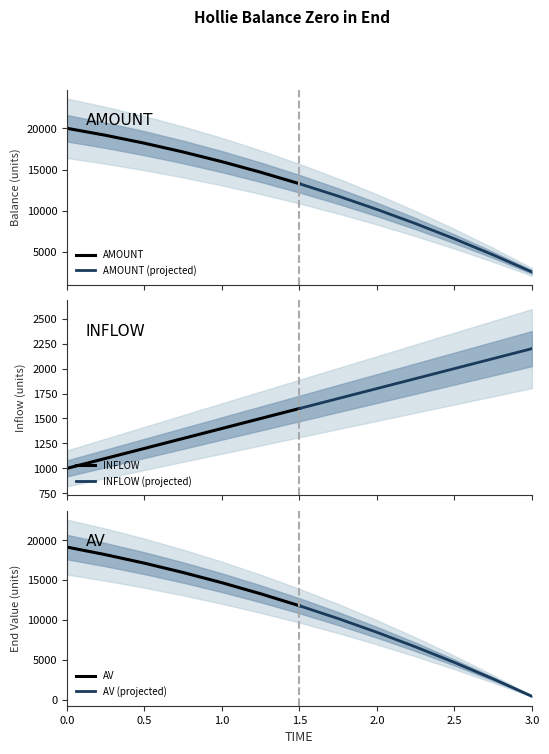

True or false: AMOUNT (projected) and AMOUNT intersect in this chart.

False